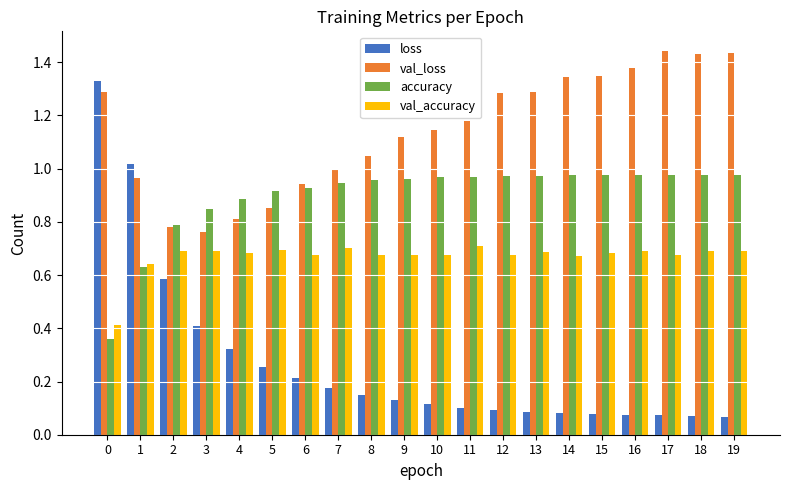

How many groups of bars are there?

20